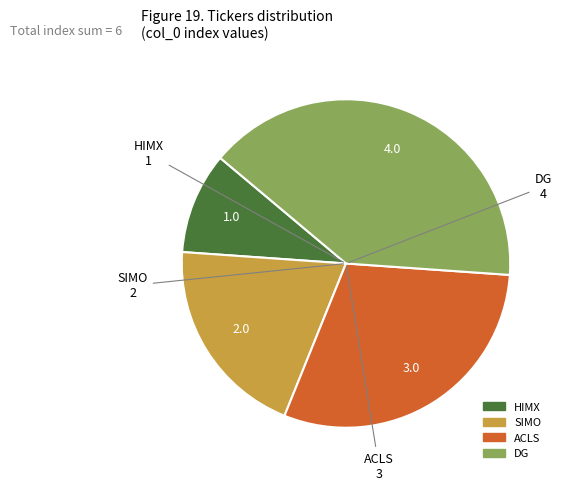

Which slice is the smallest?

HIMX